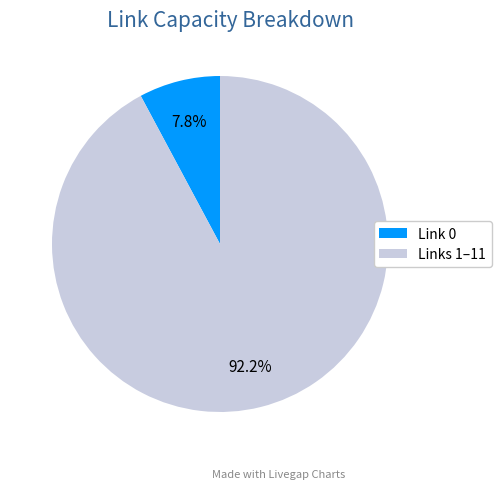

Is there any slice that represents more than half of the pie?

Yes